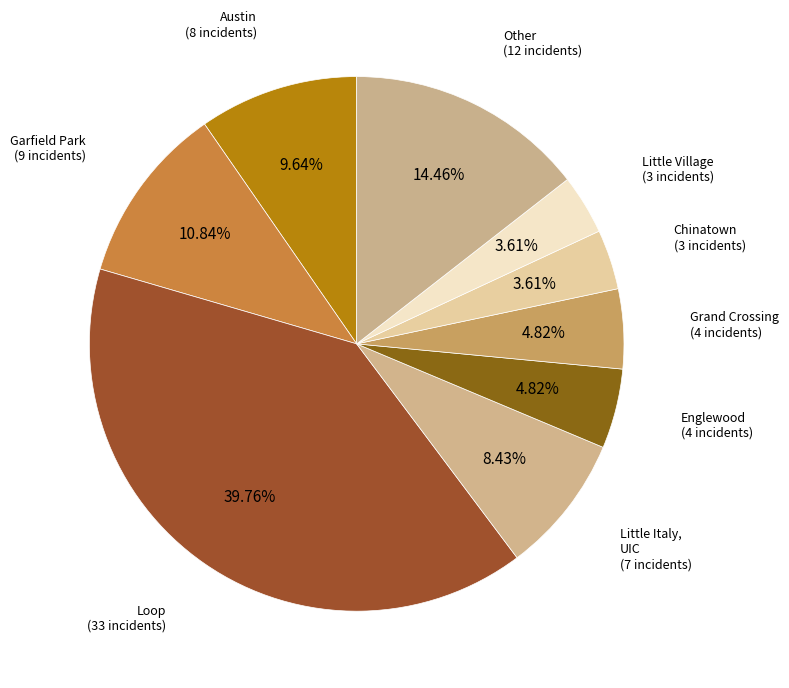

How many segments does this pie chart have?

9